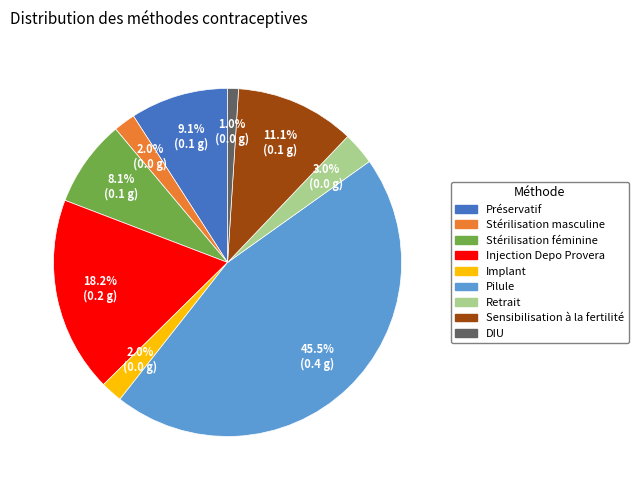

Is the sum of Injection Depo Provera and Préservatif greater than half?

No